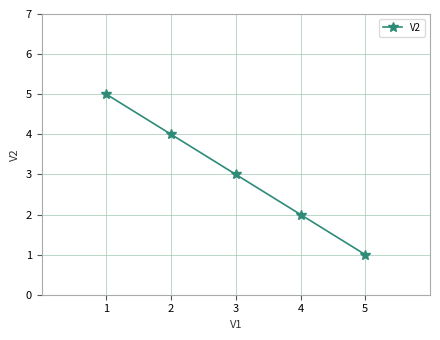

What is the minimum value shown in the chart?

1